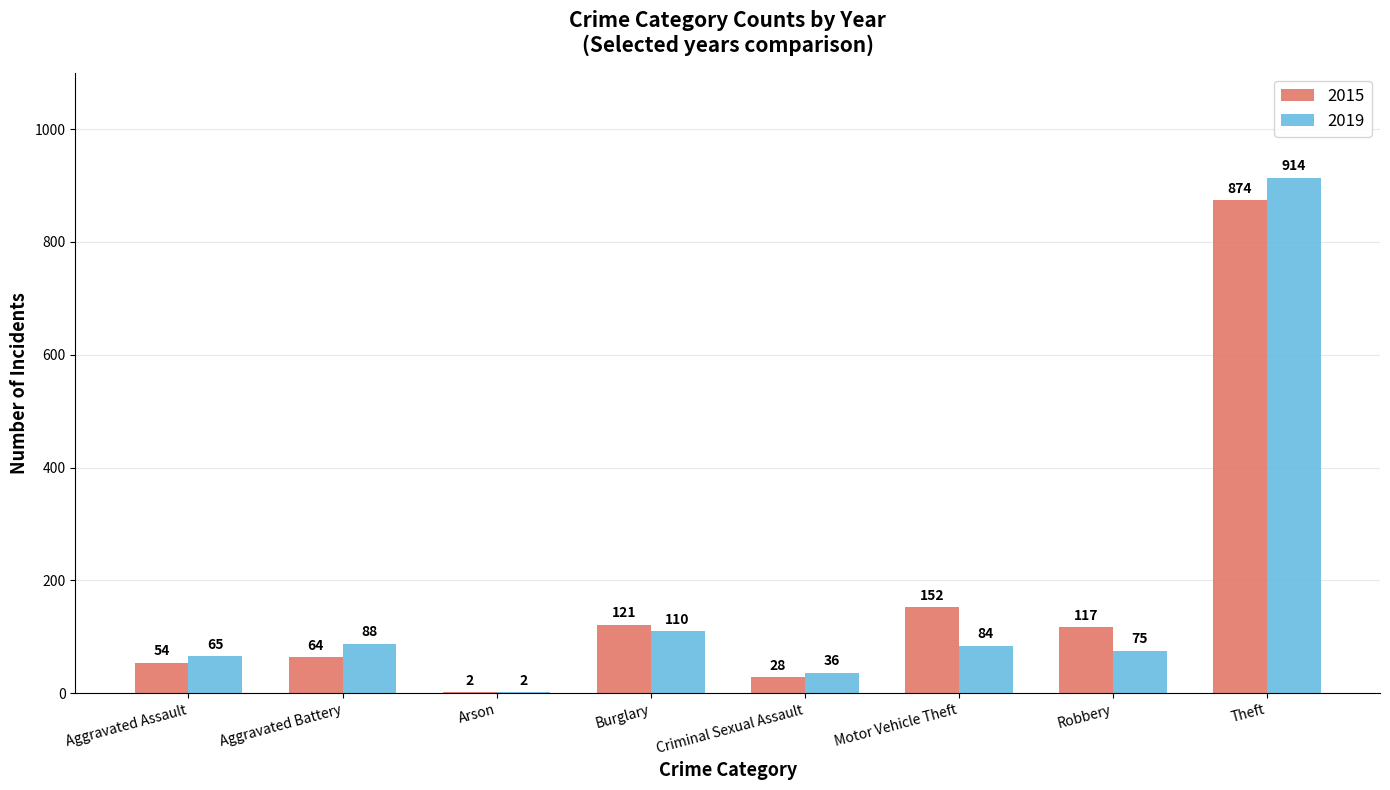

What is the sum of all 2019 values?

1374